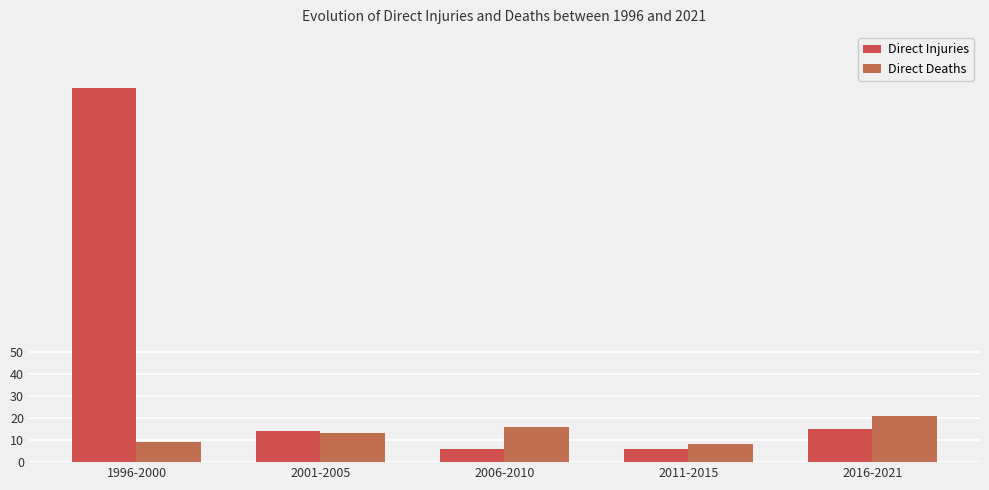

What are all the series names shown in the legend?

Direct Injuries, Direct Deaths